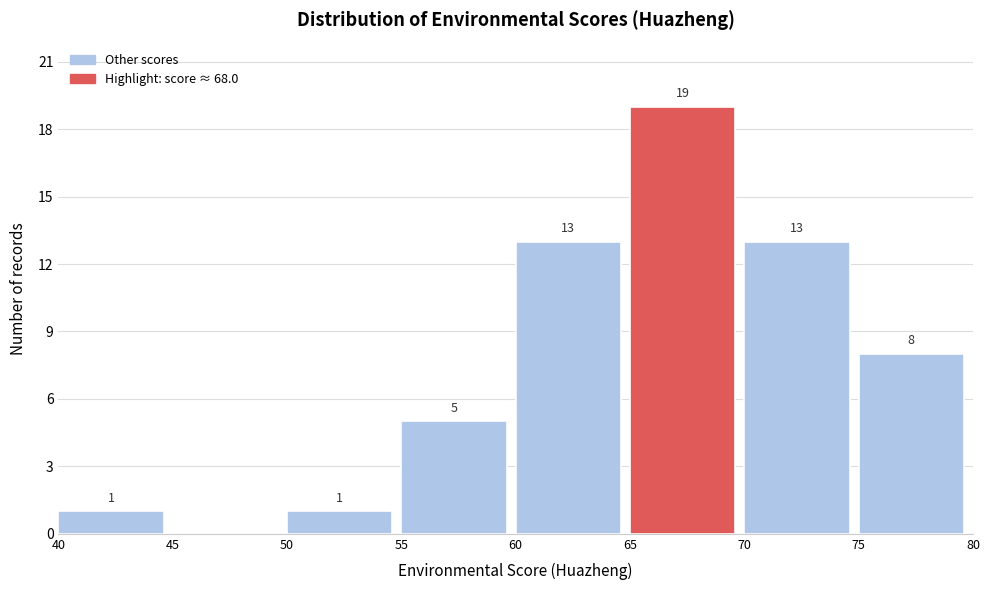

Over which range of the x-axis is the bar tallest?

65 to 70